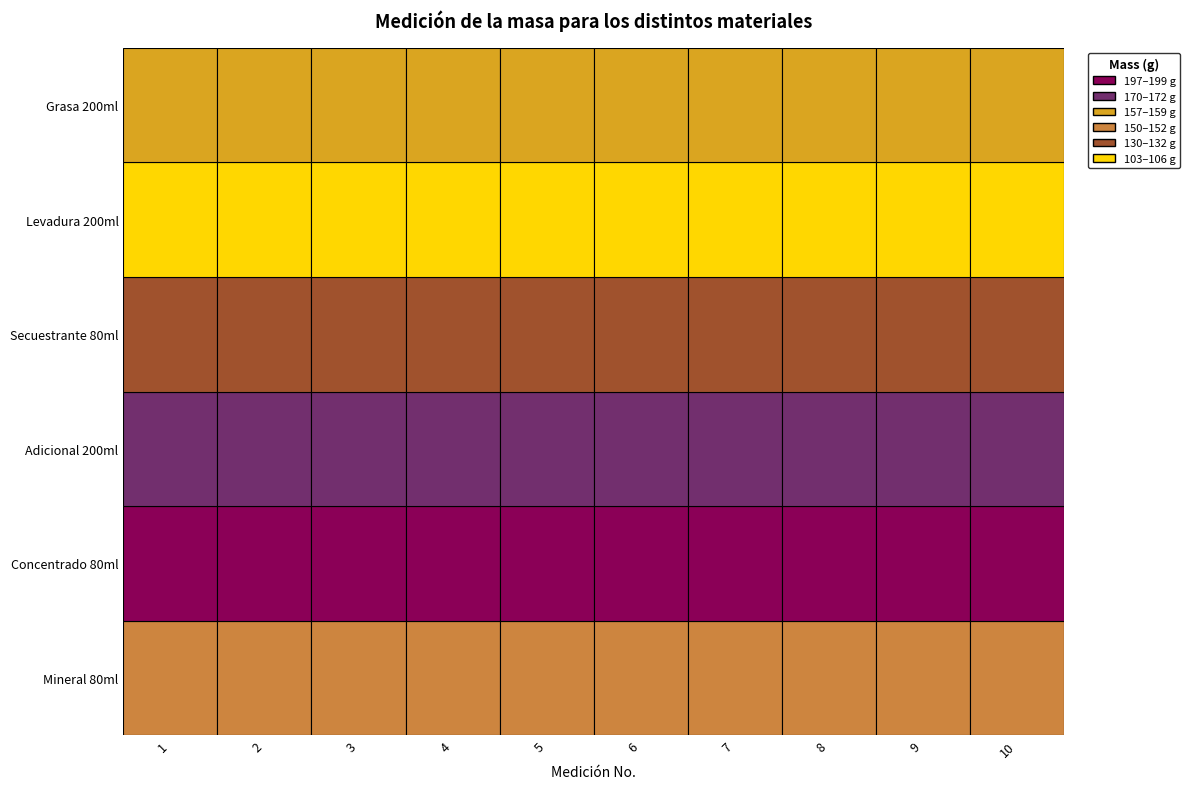

Between 6 and 1, which is larger?

6